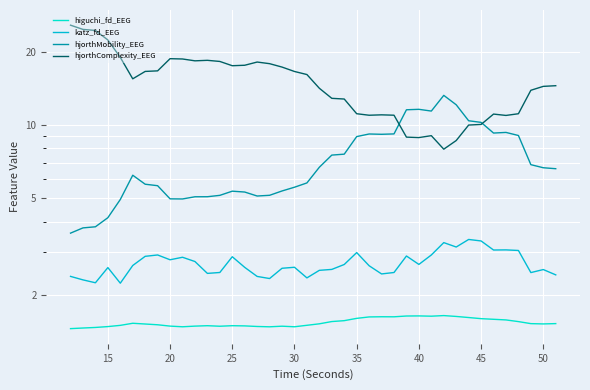

How many distinct data groups are displayed?

4